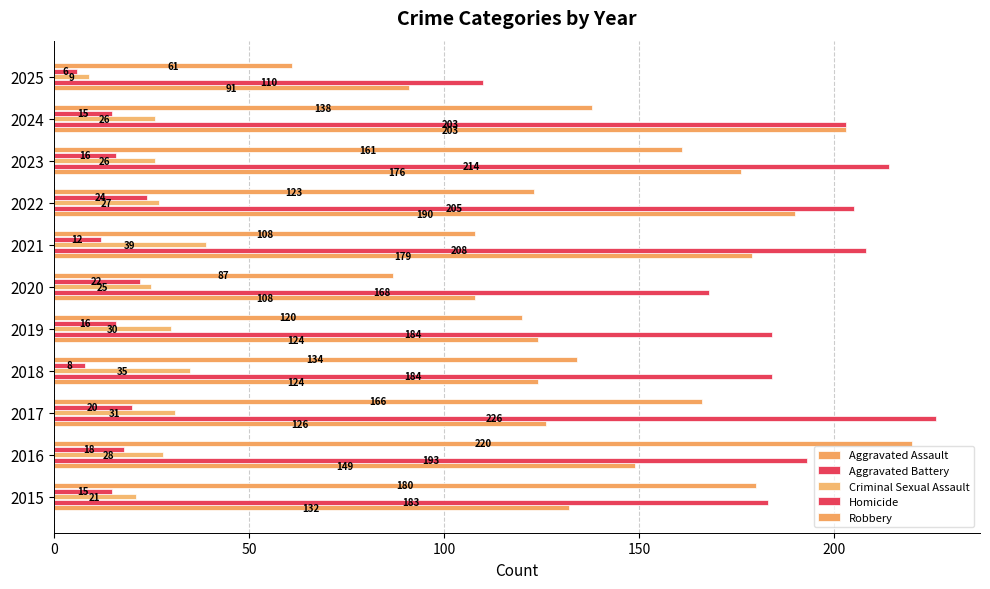

Count the number of categories in the chart.

11